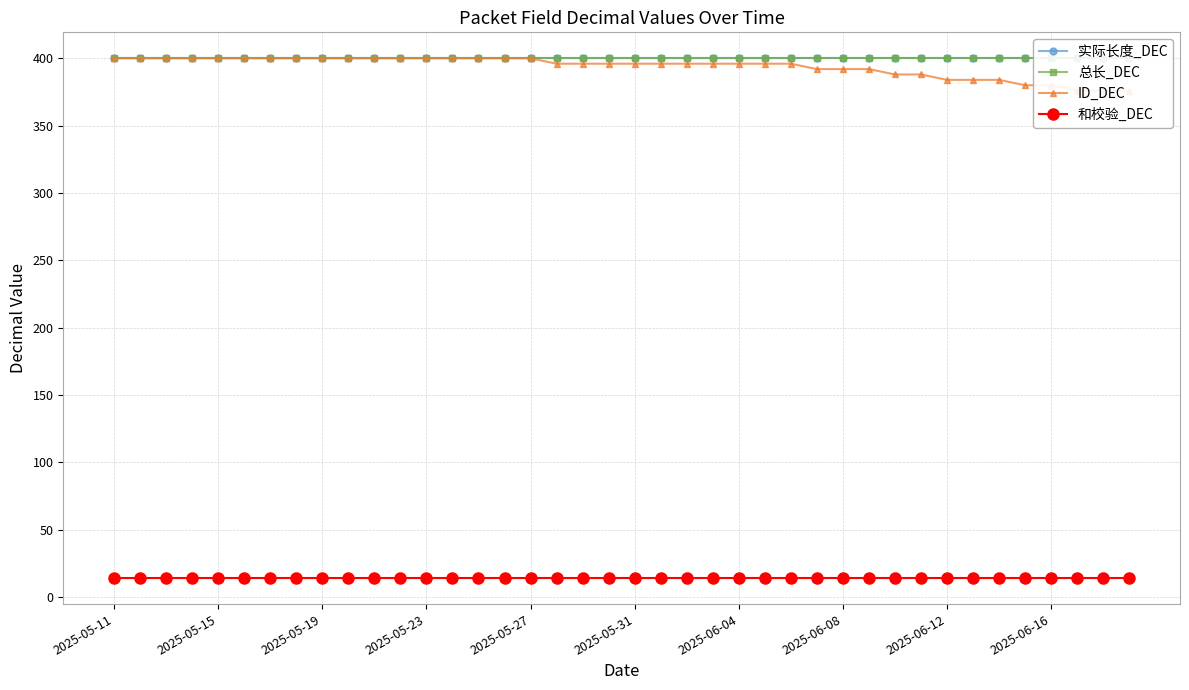

True or false: 实际长度_DEC and ID_DEC cross at least once.

False